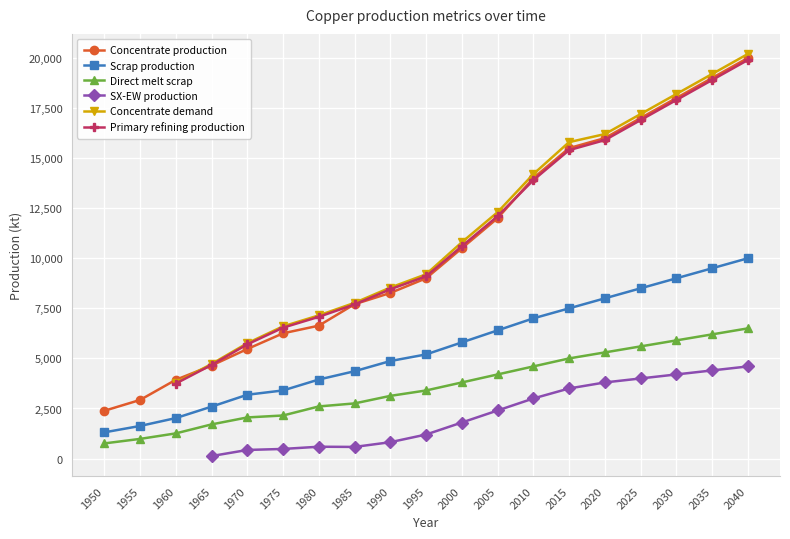

True or false: Concentrate production and Direct melt scrap intersect in this chart.

False